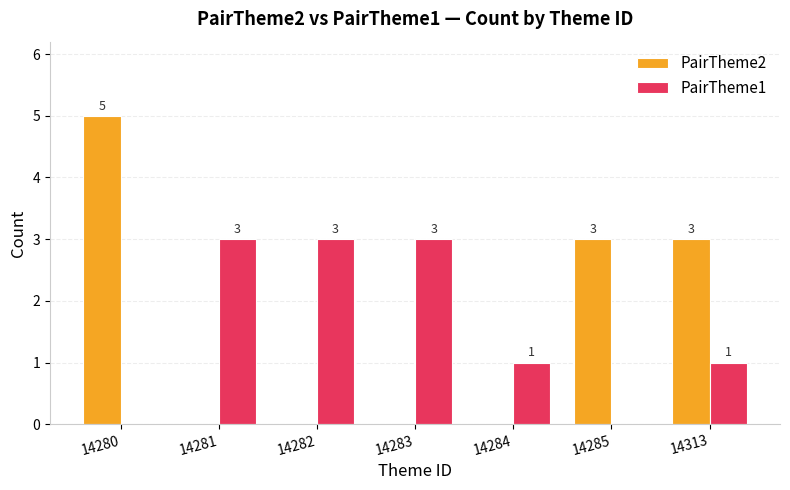

At which category is the sum across all series the highest?

14280